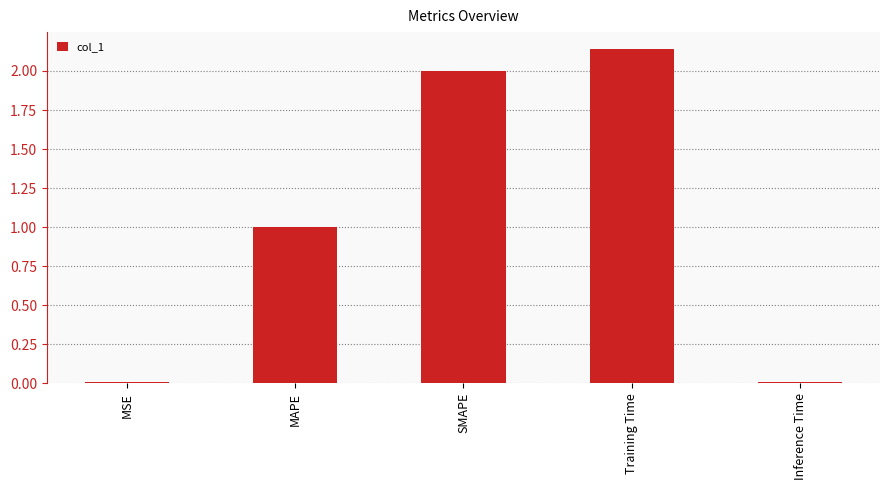

Between Training Time and MAPE, which is larger?

Training Time